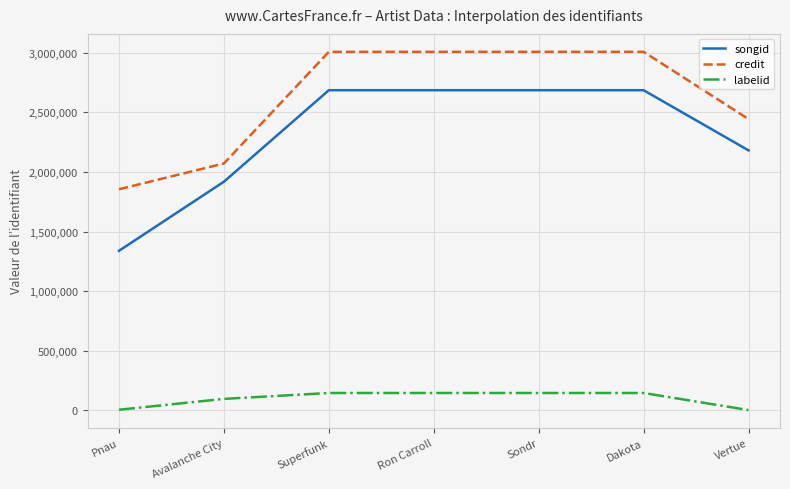

Where is songid nearest to the value 2012698?

Avalanche City